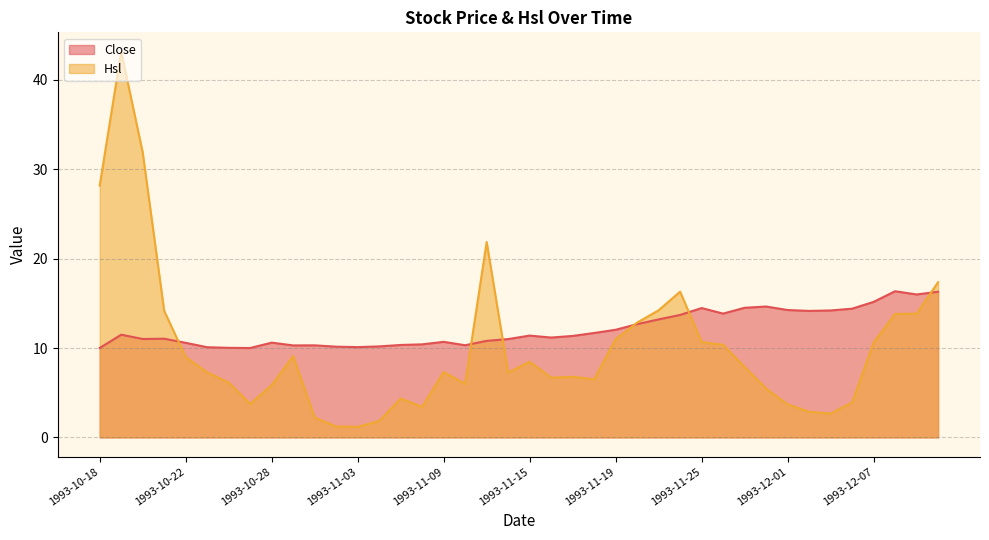

Does the chart display data point markers on the line(s)?

No